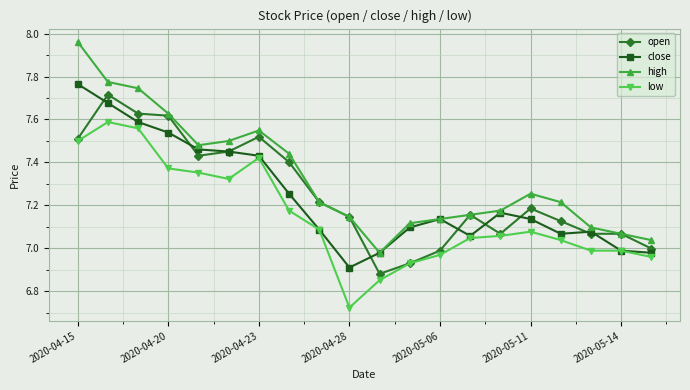

Which series has the largest range (max minus min)?

high